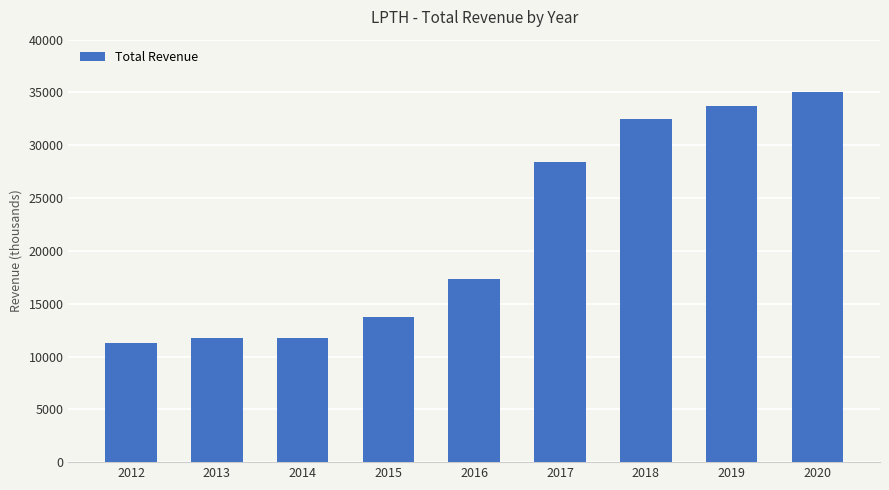

Reading left to right, extract all data points from this chart.

2012=11300	2013=11800	2014=11800	2015=13700	2016=17300	2017=28400	2018=32500	2019=33700	2020=35000